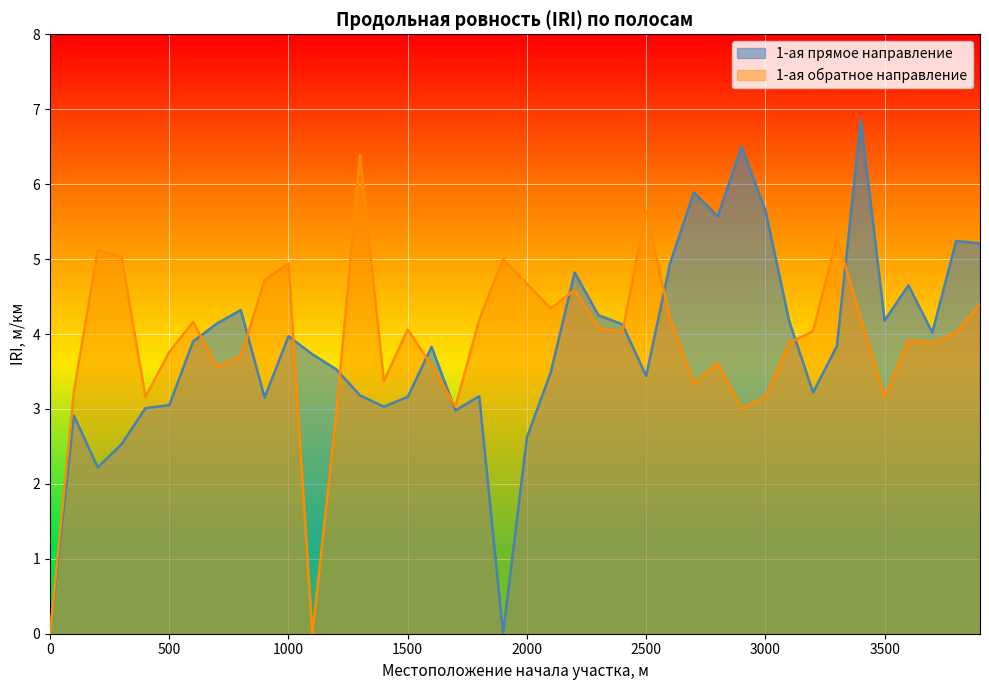

What is the total value across all series at 1000?

8.9